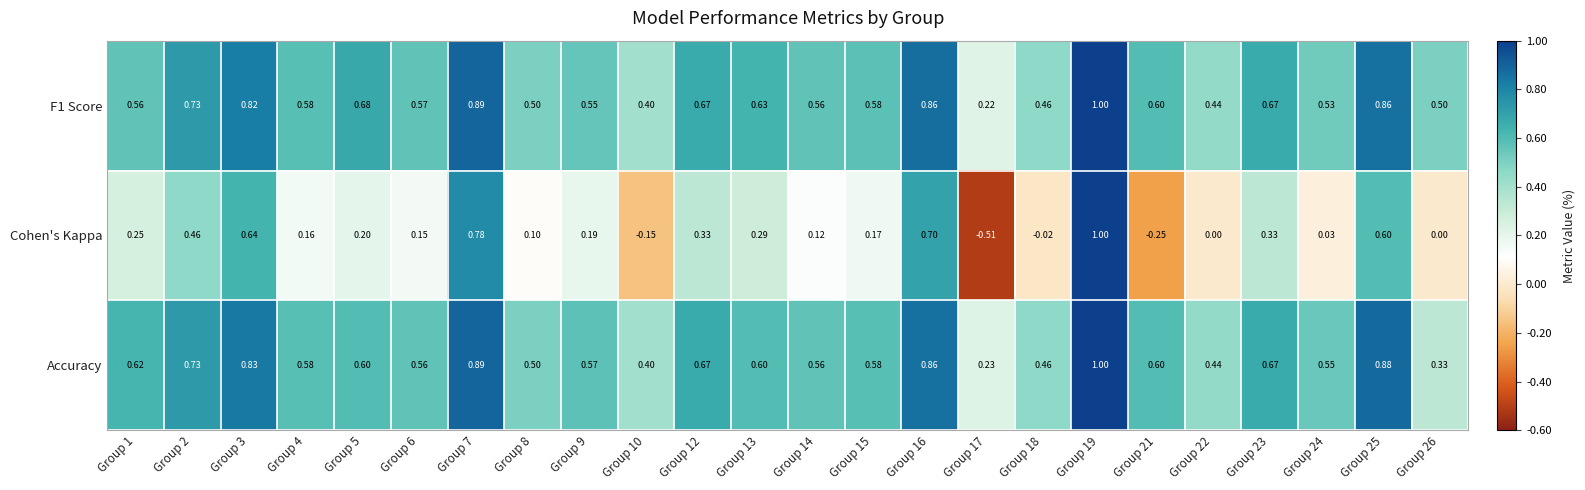

Which series has the largest range (max minus min)?

Cohen's Kappa